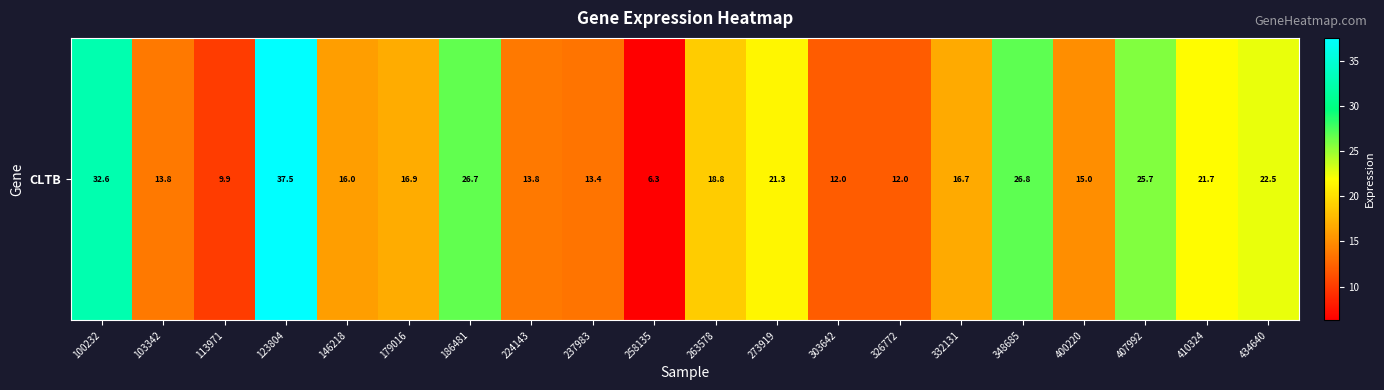

True or false: the data shows 22.5 at 434640.

True